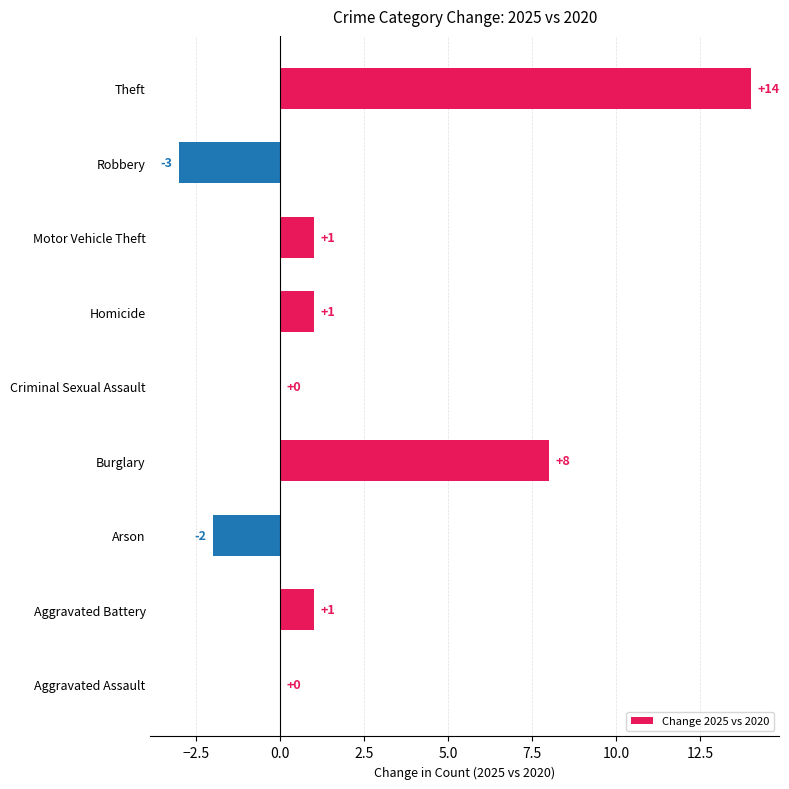

Which label corresponds to the largest value in the chart?

Theft